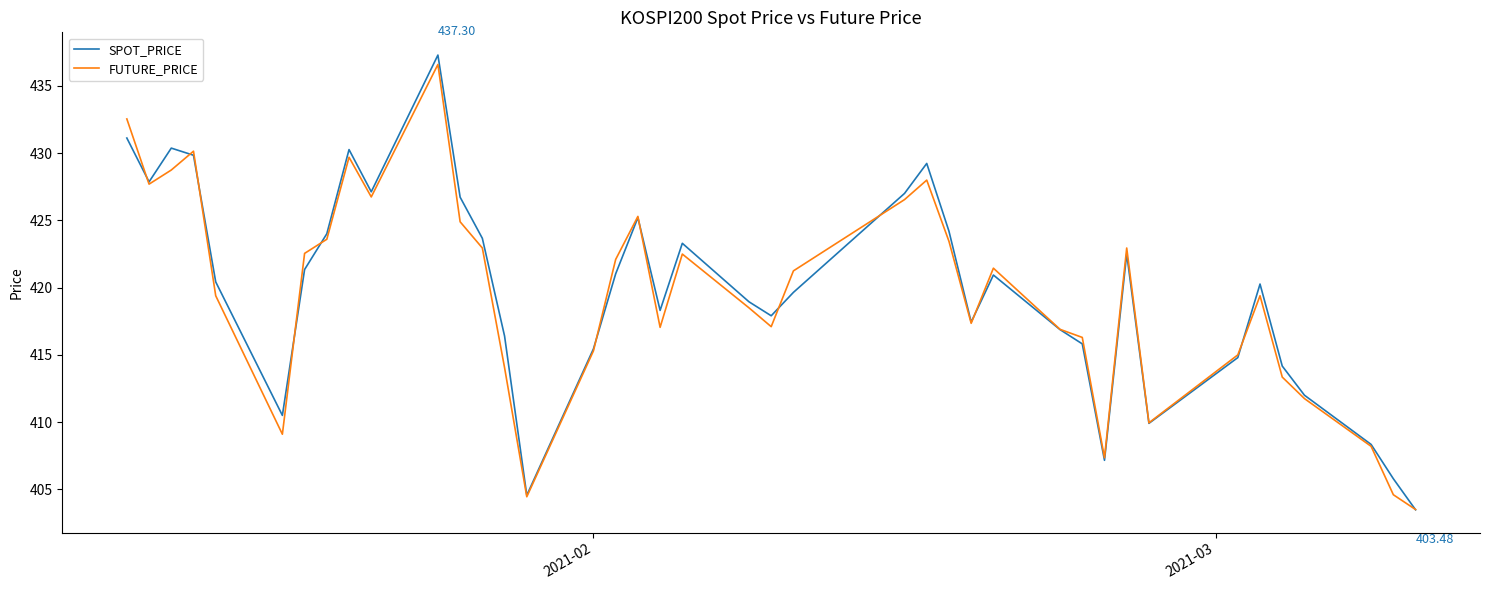

What is the smallest value displayed?

403.5